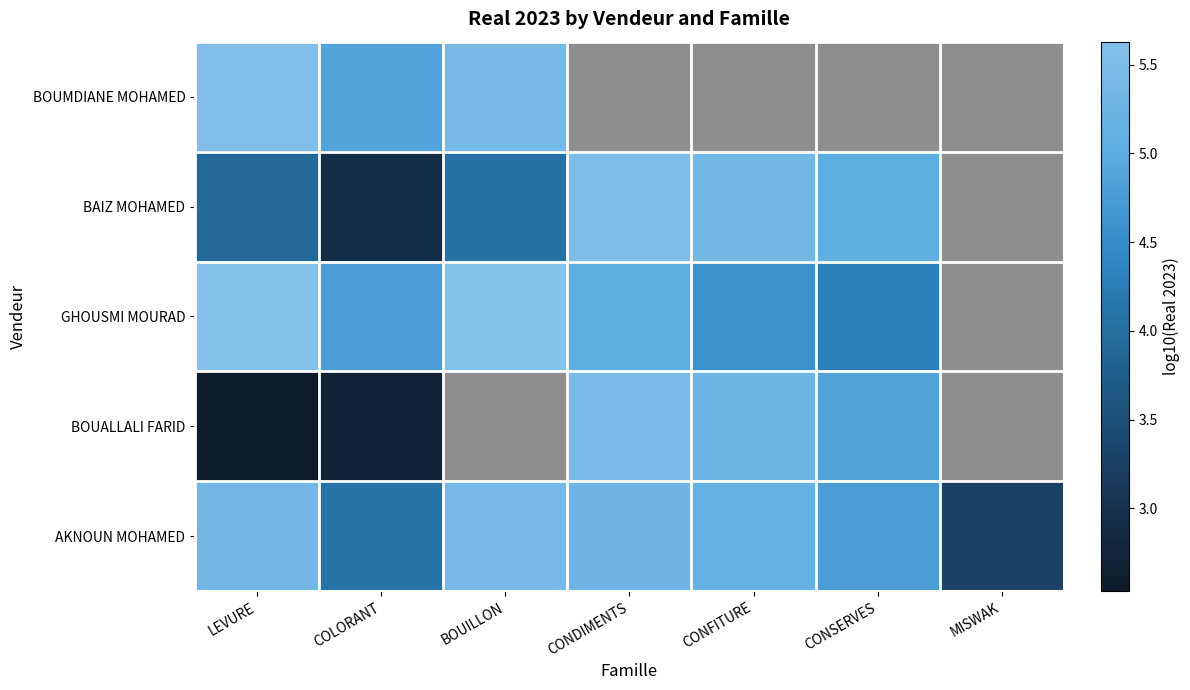

At CONSERVES, list the series in order from smallest to largest.

GHOUSMI MOURAD, BOUMDIANE MOHAMED, AKNOUN MOHAMED, BOUALLALI FARID, BAIZ MOHAMED